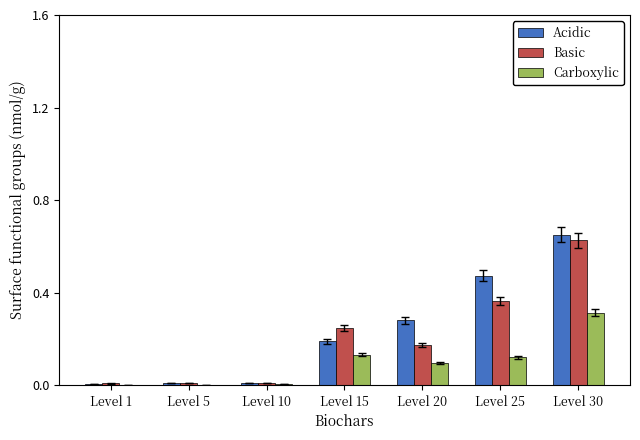

What is the total value across all series at Level 25?

1.0